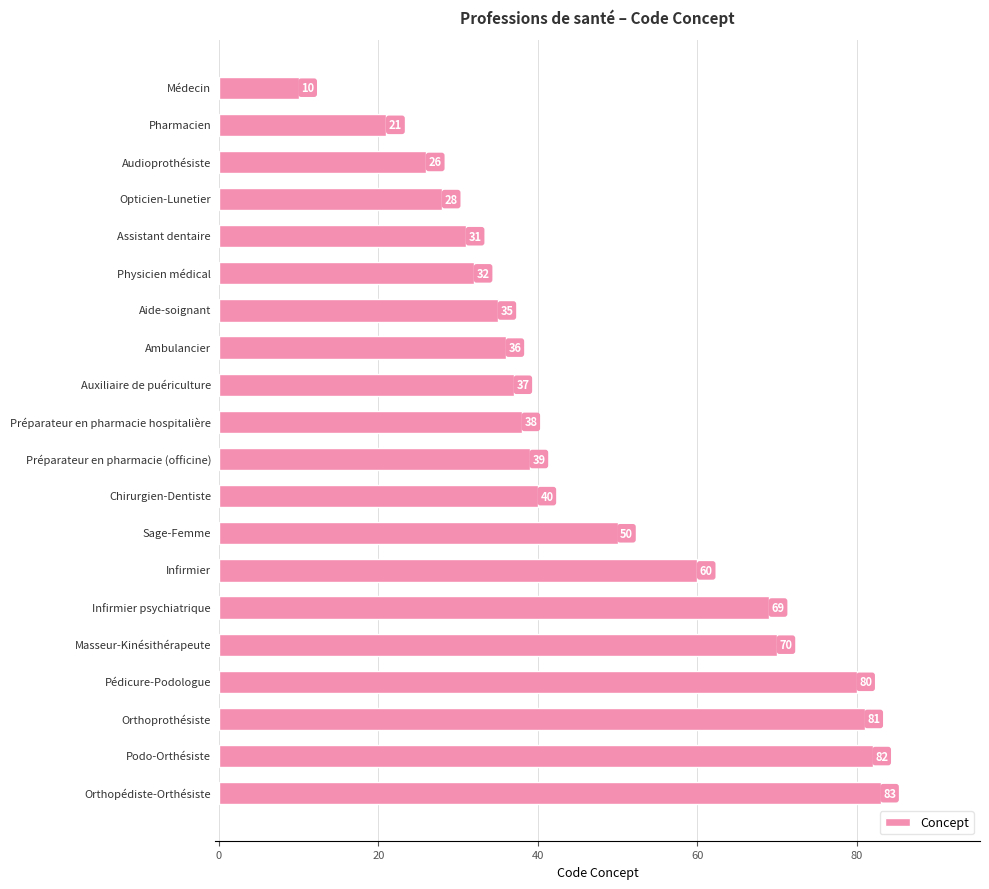

What is the smallest value displayed?

10